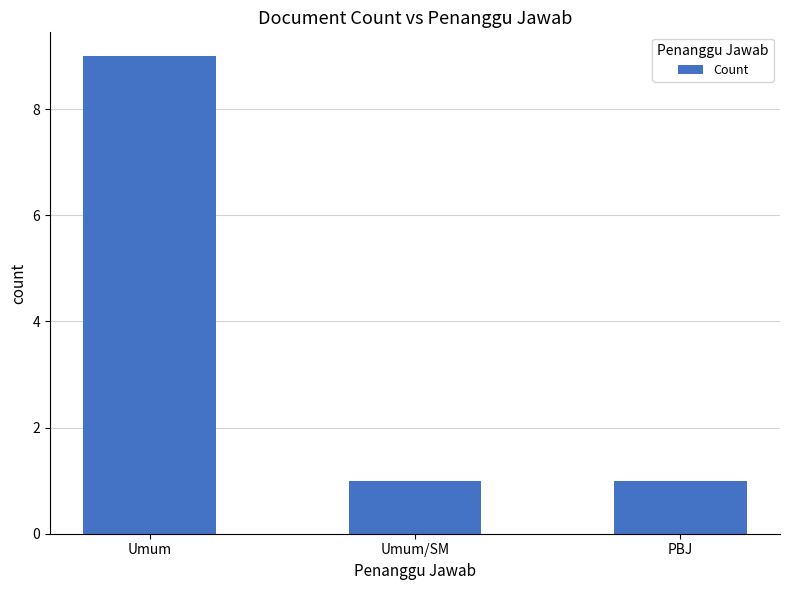

Which has a higher value, Umum or Umum/SM?

Umum